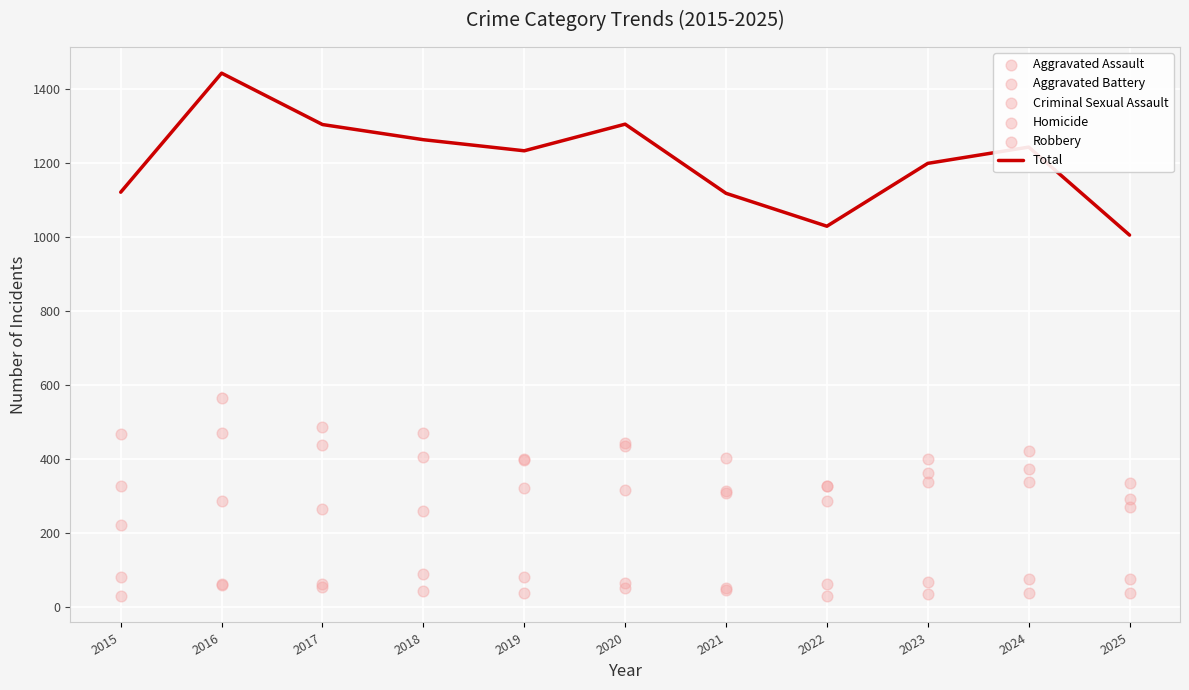

What is the total value across all series at 2025?

2010